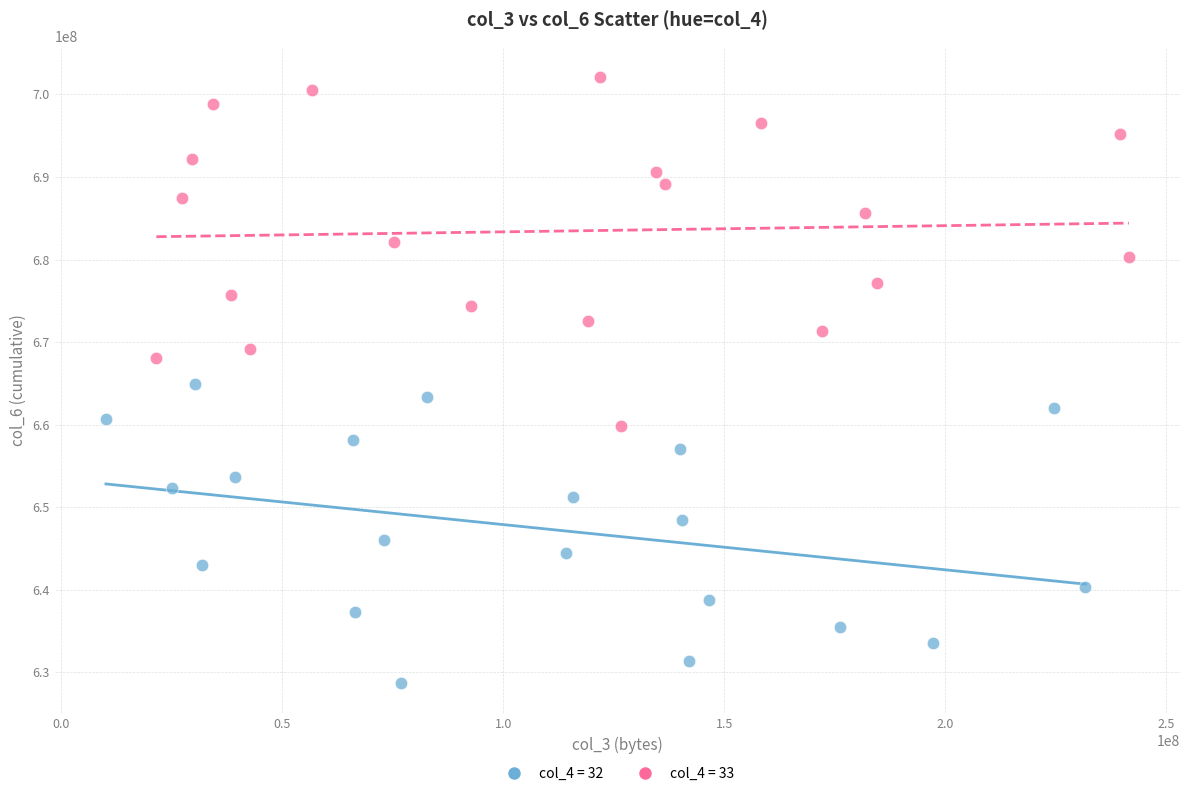

Which series has the widest spread of Y values?

col_4 = 33